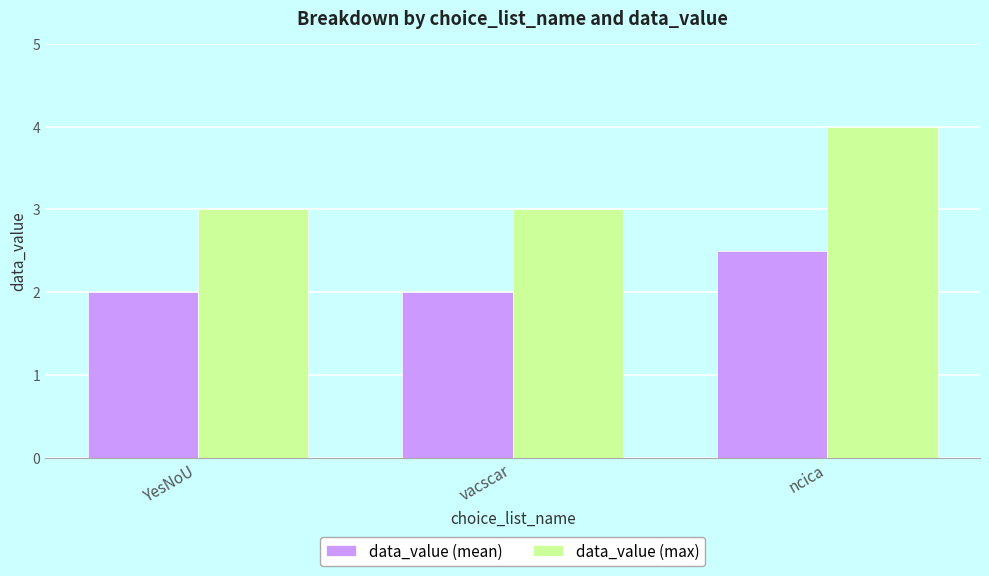

What is the maximum value shown in the chart?

4.0